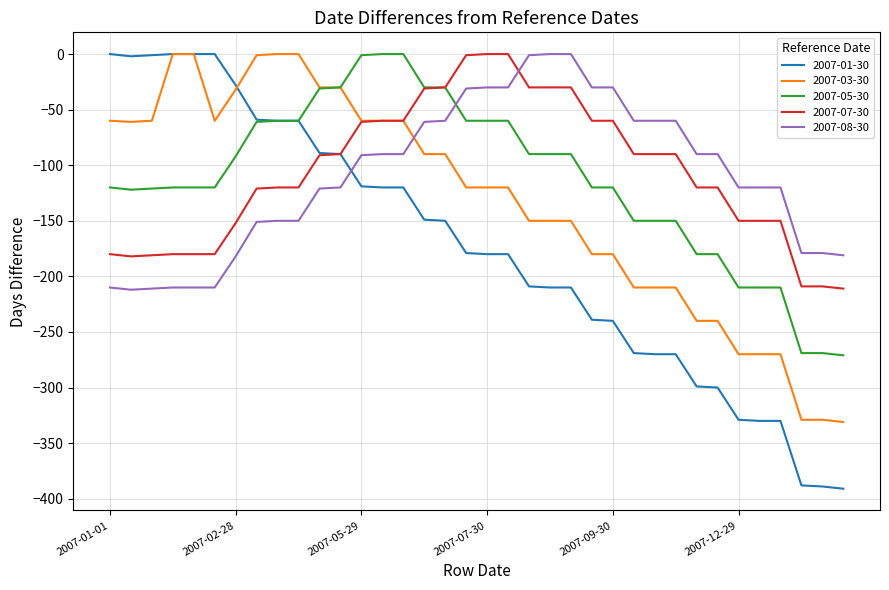

What is the average value of the 2007-08-30 series?

-109